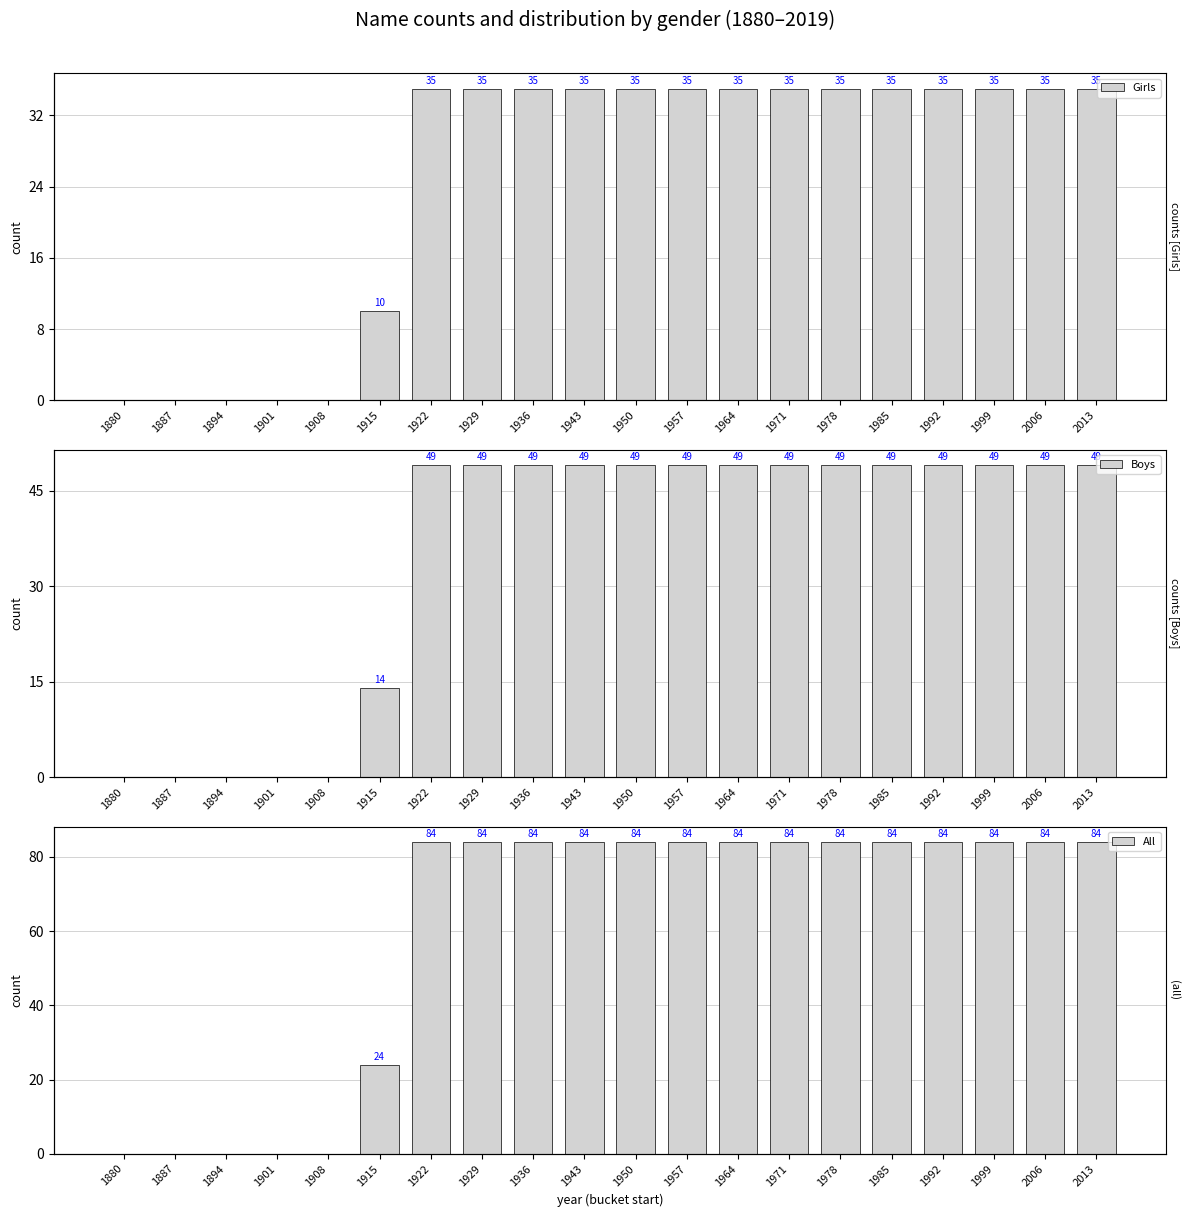

The value of Boys at 1992 is 66. True or false?

False